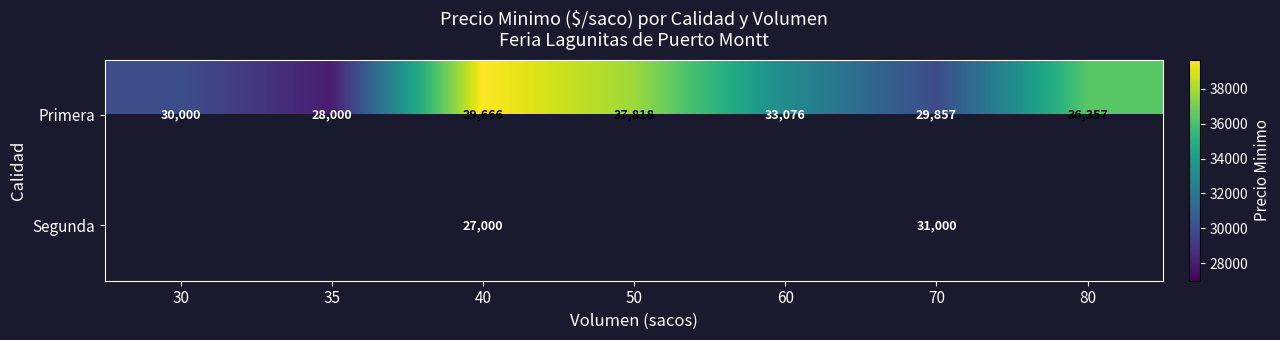

Rank the categories by Primera value from highest to lowest.

40, 50, 80, 60, 30, 70, 35